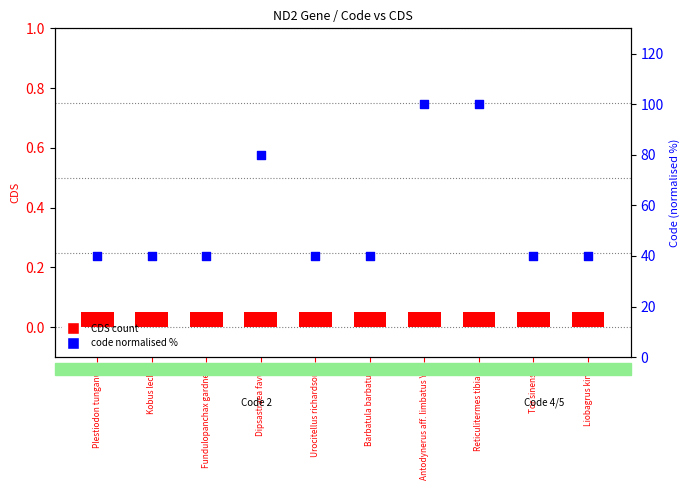

Approximately how many times larger is the value at Plestiodon tunganus compared to Kobus leche?

1.0